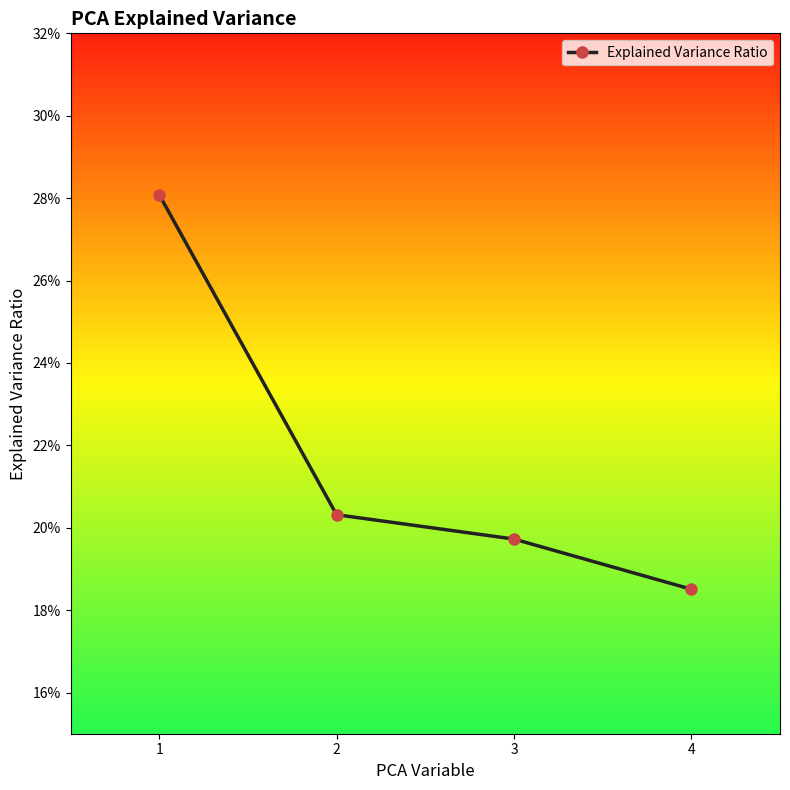

Read the value at 4.

0.2